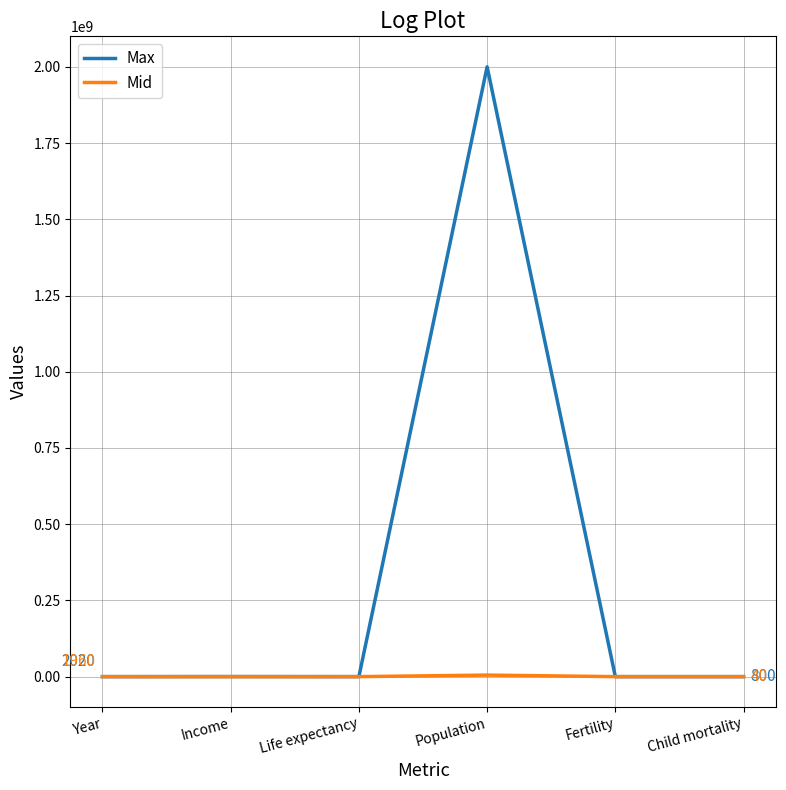

True or false: Mid has a value of 40 at Child mortality.

True